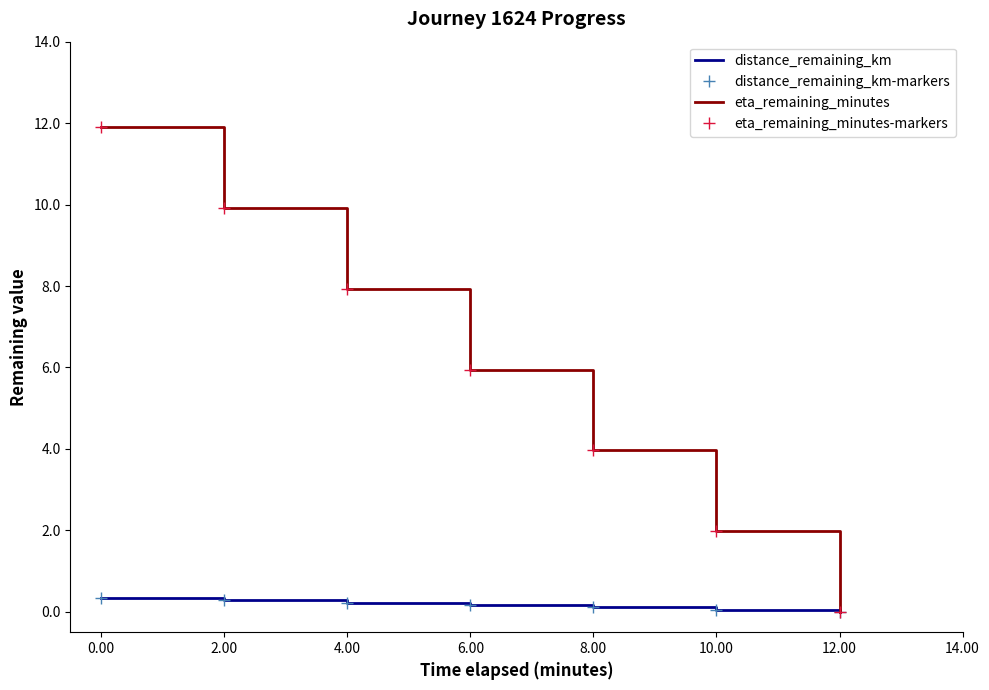

True or false: eta_remaining_minutes has more than 0 interior local peaks.

False